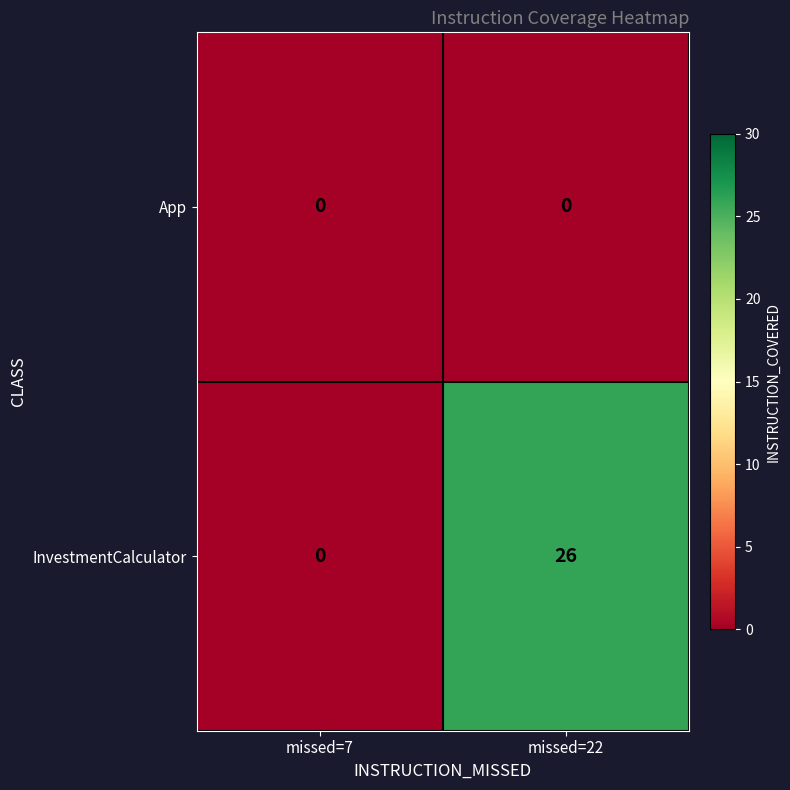

Rank the series by their average value, from lowest to highest.

App, InvestmentCalculator